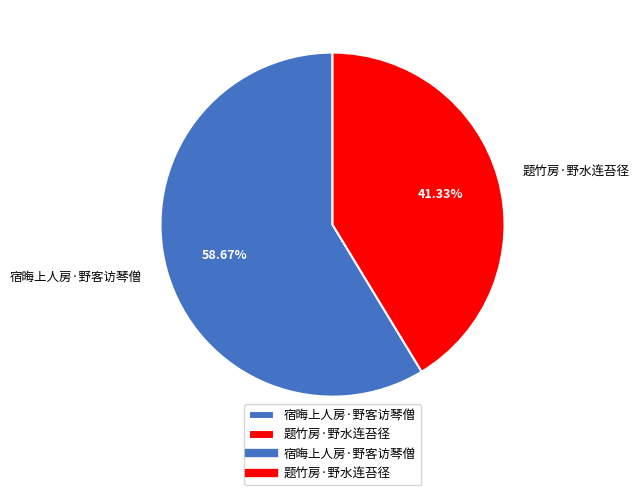

To the nearest percent, what is the difference between the largest and smallest slice percentages?

17%